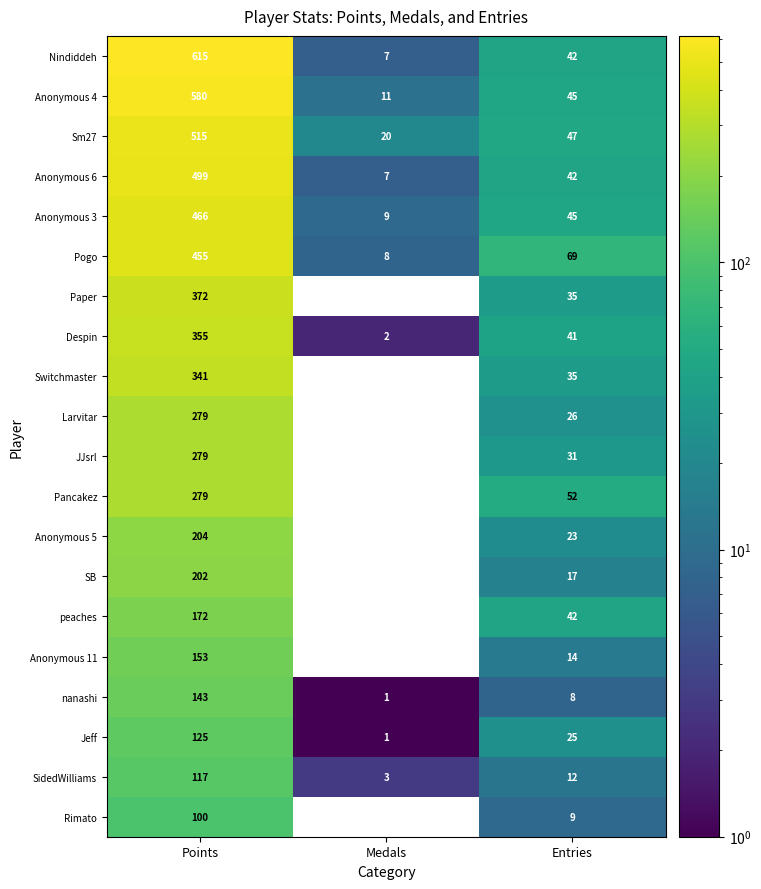

Which has a higher value, Points or Medals?

Points